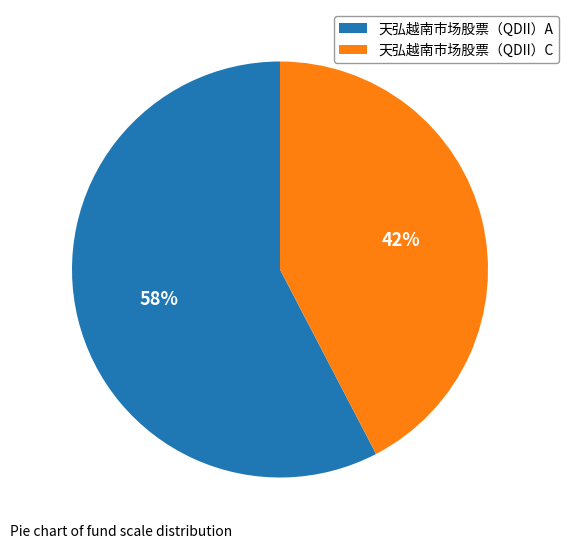

Rank the categories by value from highest to lowest.

天弘越南市场股票（QDII）A, 天弘越南市场股票（QDII）C